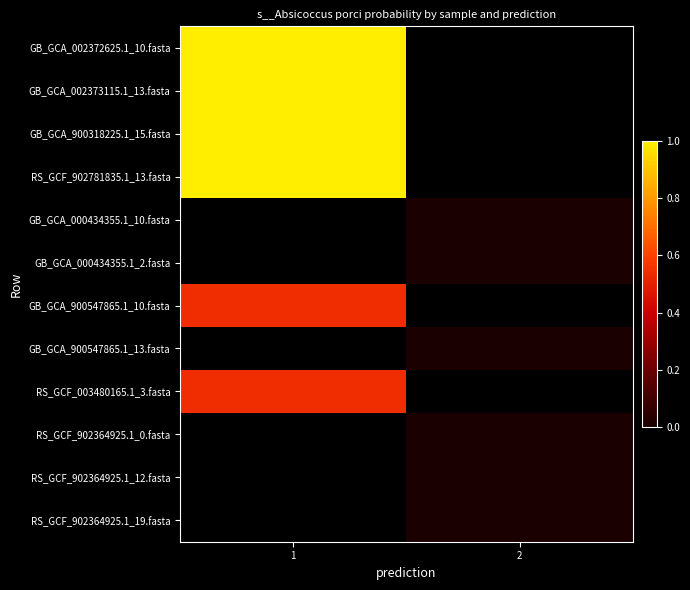

How many categories are shown in the chart?

2